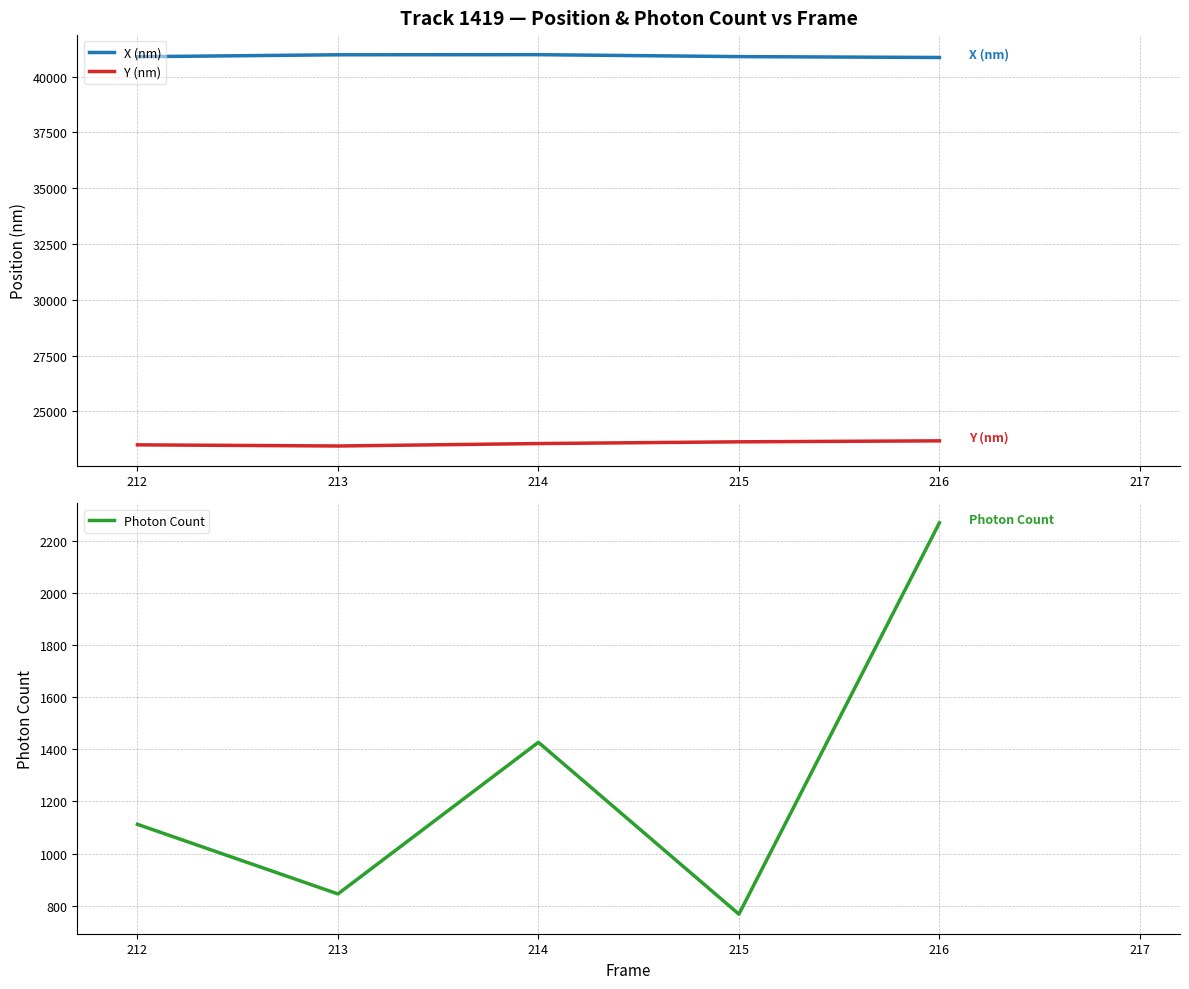

True or false: Y (nm) and X (nm) cross at least once.

False